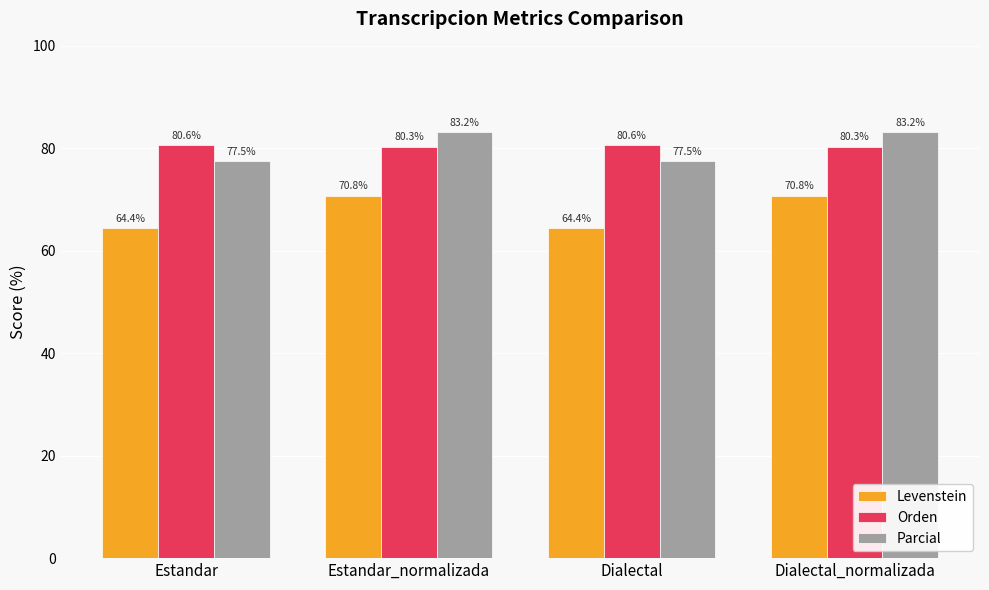

The value of Levenstein at Dialectal is 64.4. True or false?

True